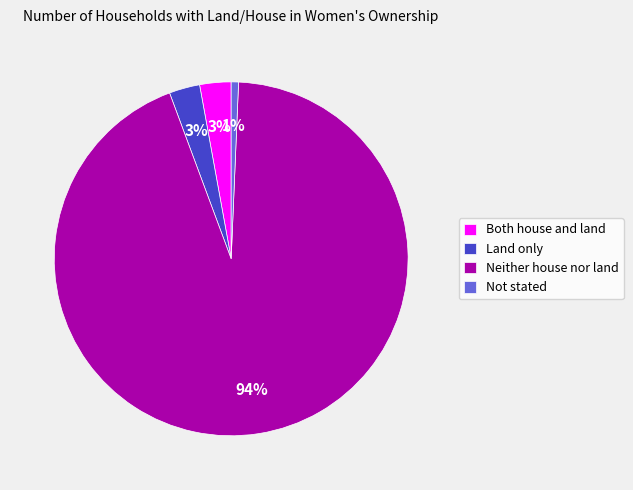

Is Land only the majority of the pie?

No